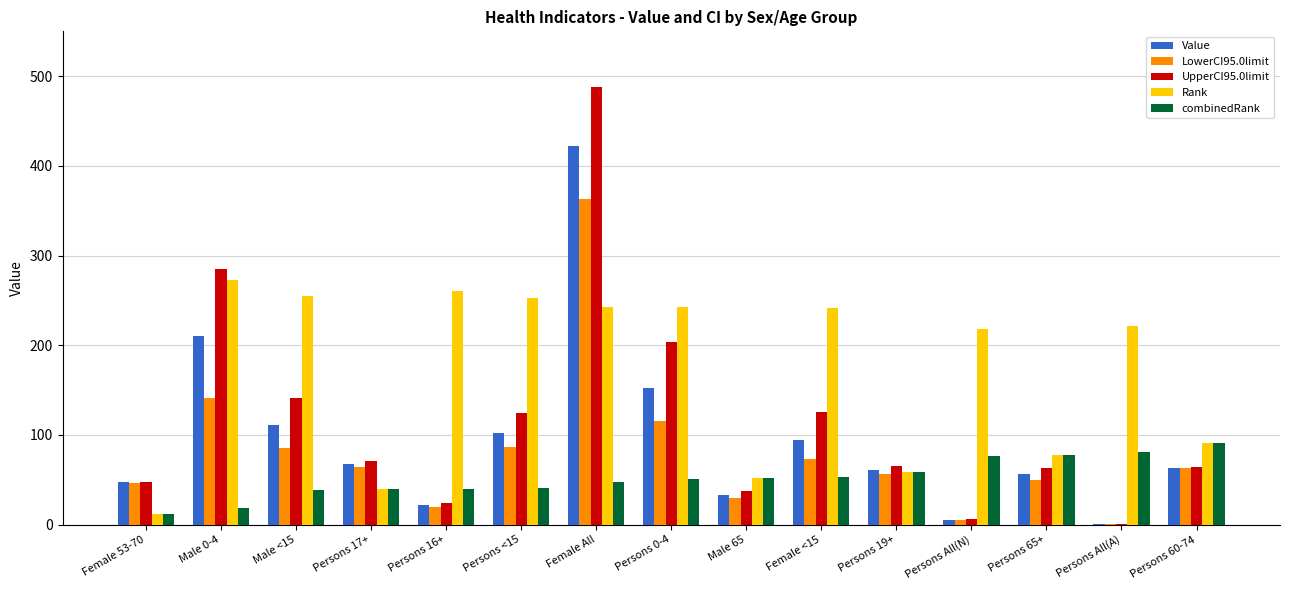

At which label does Value reach its peak?

Female All